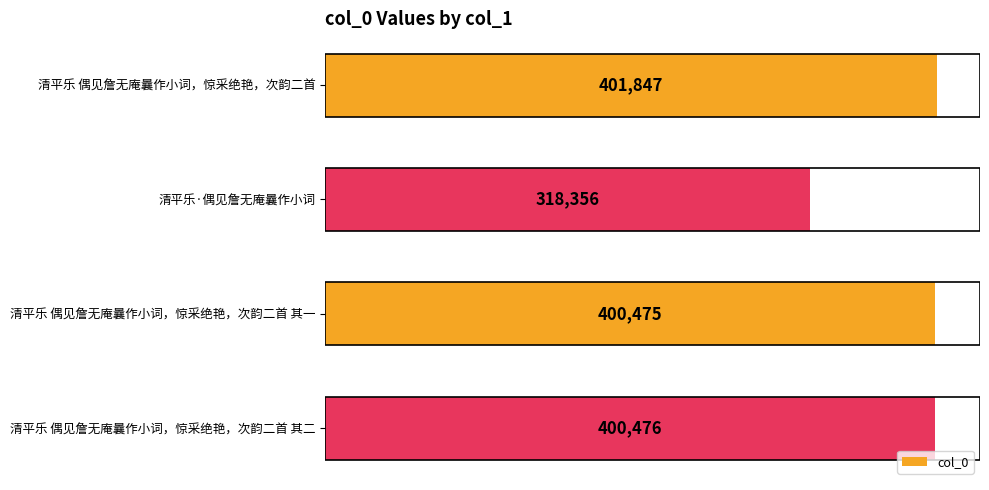

List the labels in order of value, smallest first.

清平乐·偶见詹无庵曩作小词, 清平乐 偶见詹无庵曩作小词，惊采绝艳，次韵二首 其一, 清平乐 偶见詹无庵曩作小词，惊采绝艳，次韵二首 其二, 清平乐 偶见詹无庵曩作小词，惊采绝艳，次韵二首